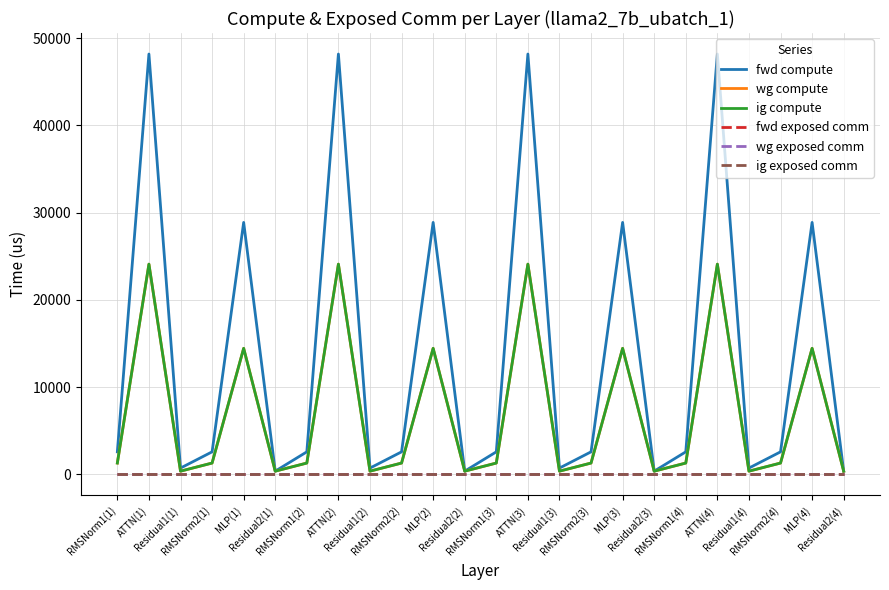

Does the chart have visible grid lines?

Yes